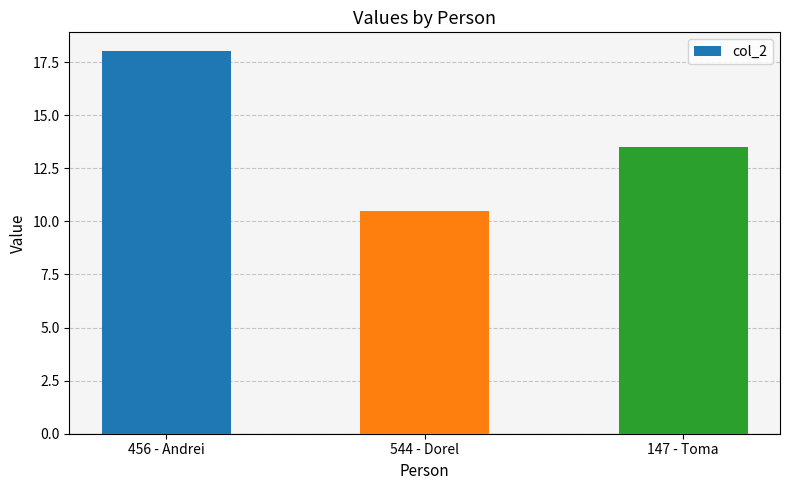

What is the maximum value shown in the chart?

18.0